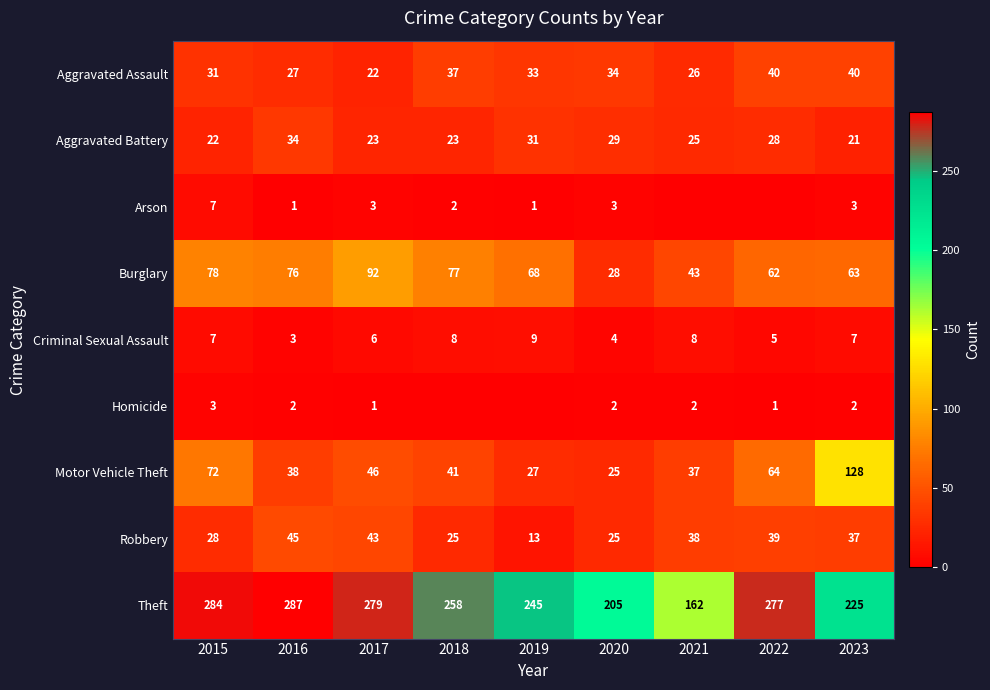

Rank the categories by Aggravated Assault value from highest to lowest.

2022, 2023, 2018, 2020, 2019, 2015, 2016, 2021, 2017